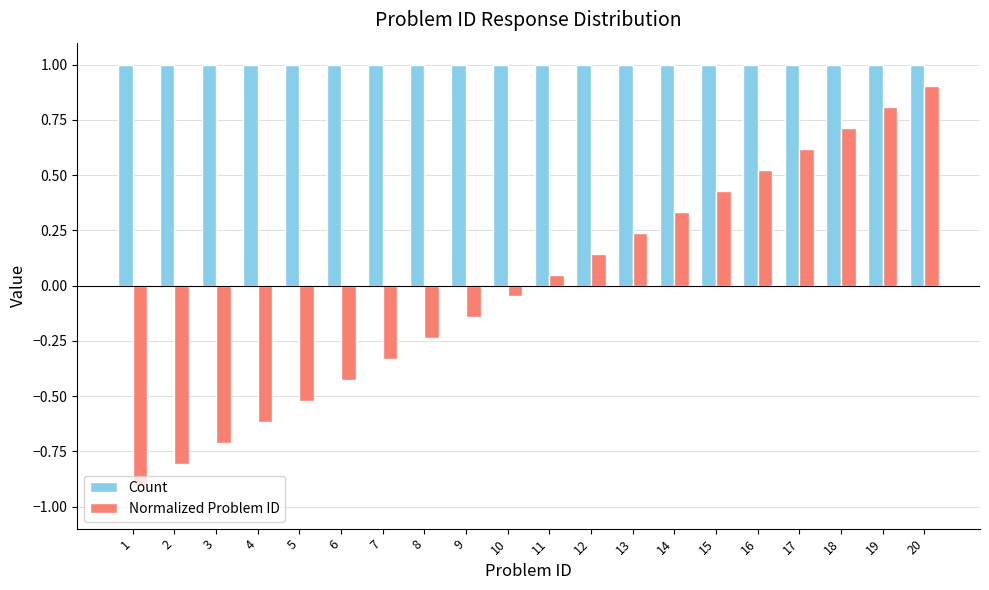

Rank the series by their maximum value, from lowest to highest.

Normalized Problem ID, Count